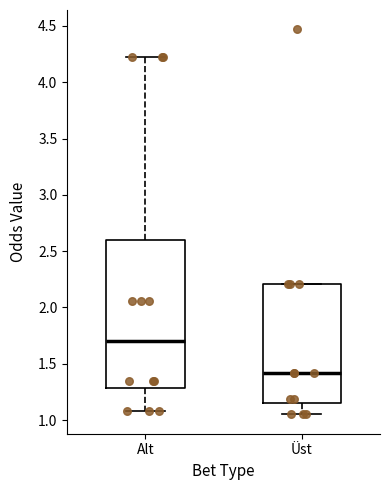

Reading left to right, transcribe this box plot: for each box, give where its median line is, the range the box spans, and where its two whiskers end, as read against the y-axis. The values are not printed on the chart, so give them approximately, as read against the axis.

Alt: median 1.70, box 1.30 to 2.60, whiskers 1.10 to 4.20
Üst: median 1.40, box 1.15 to 2.20, whiskers 1.05 to 2.20